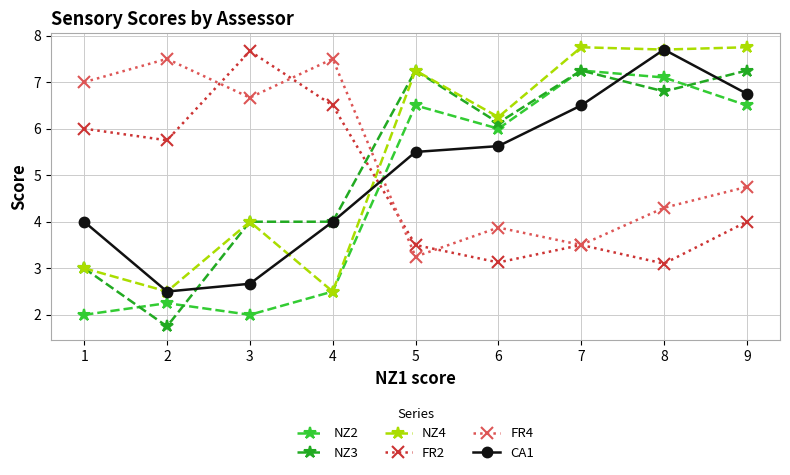

Where is FR2 nearest to the value 5?

2